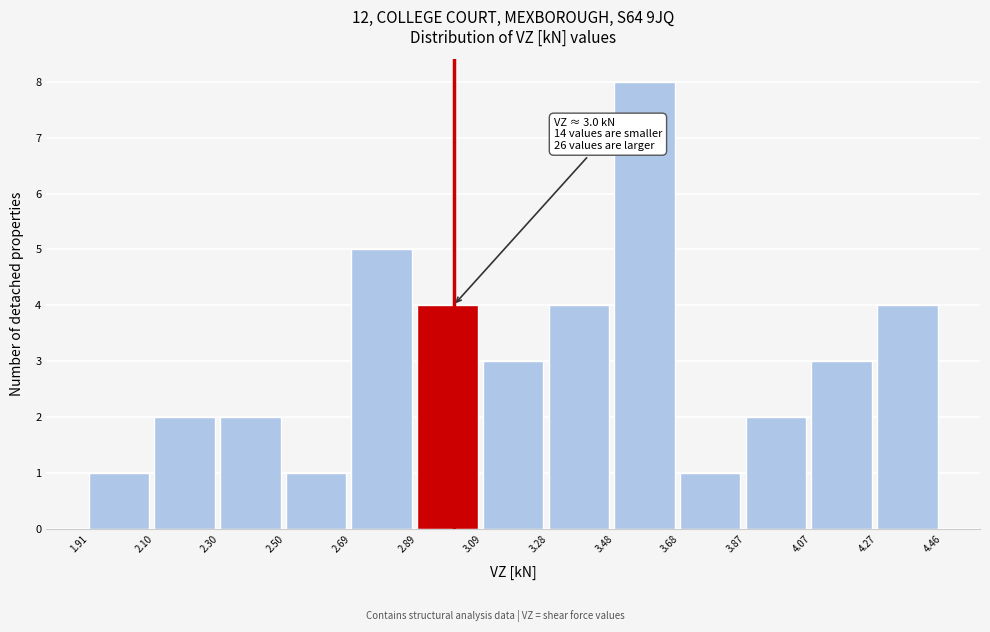

Which range on the x-axis has the tallest bar?

3.48 to 3.68